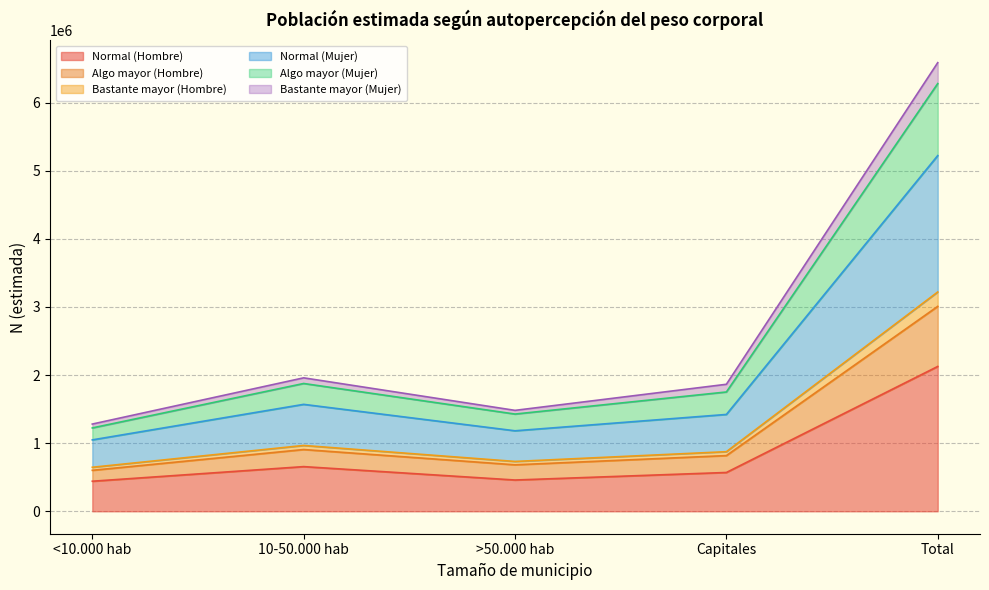

At which label does Normal (Hombre) reach its peak?

Total